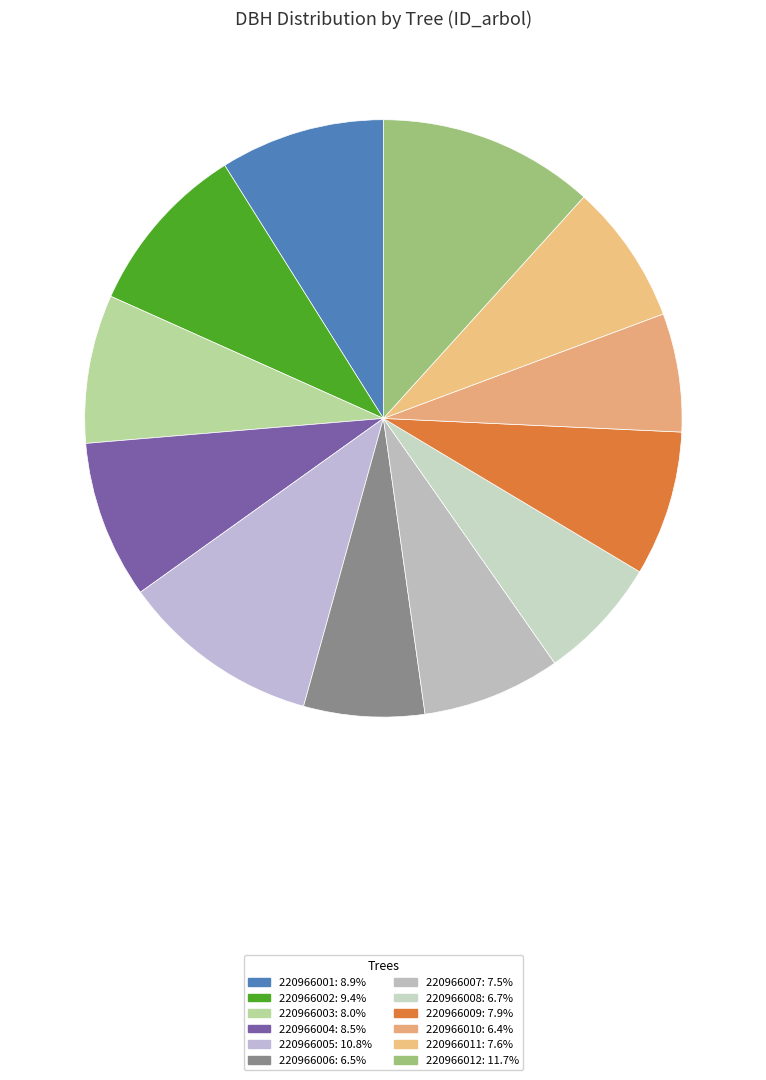

The 220966002 slice represents 22% of the pie. True or false?

False